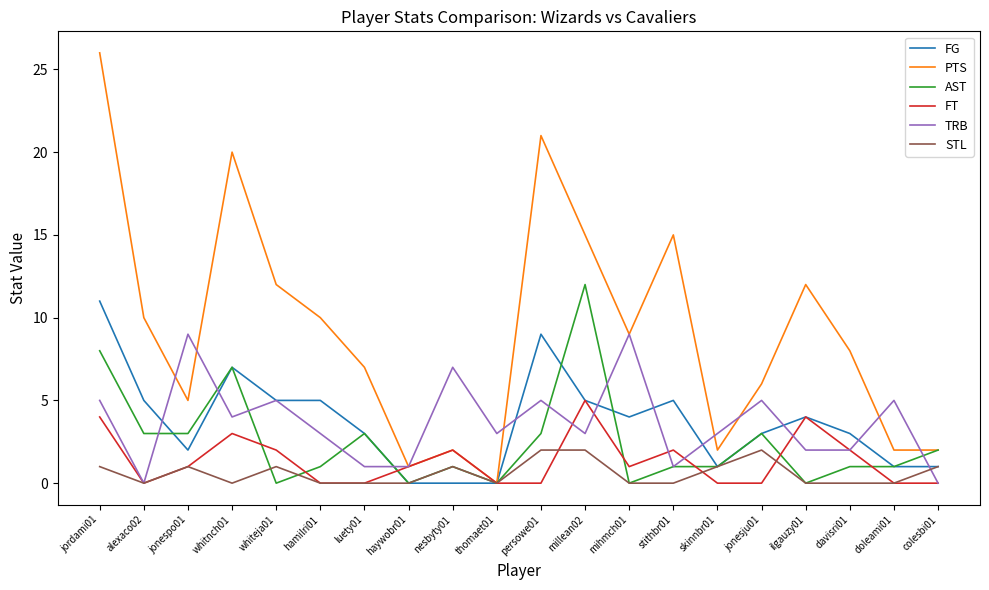

Does the chart have visible grid lines?

No